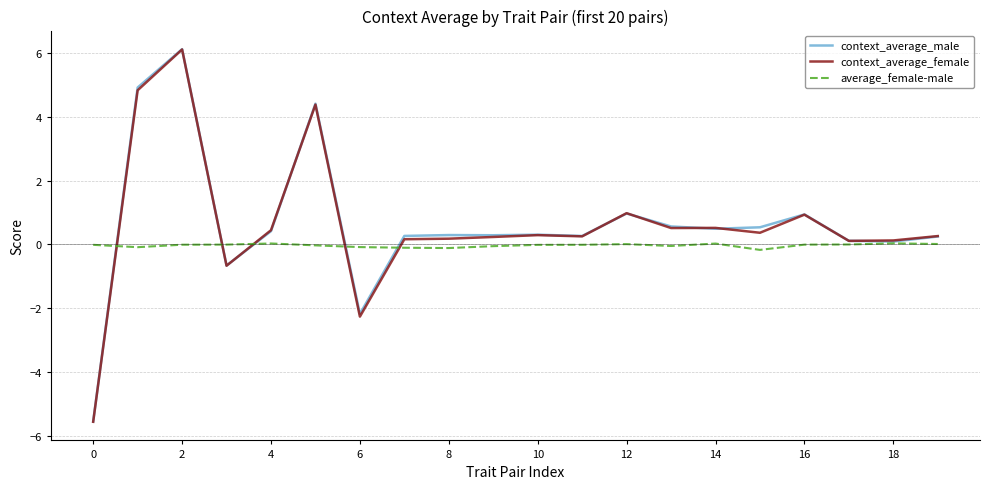

What are all the series names shown in the legend?

context_average_male, context_average_female, average_female-male